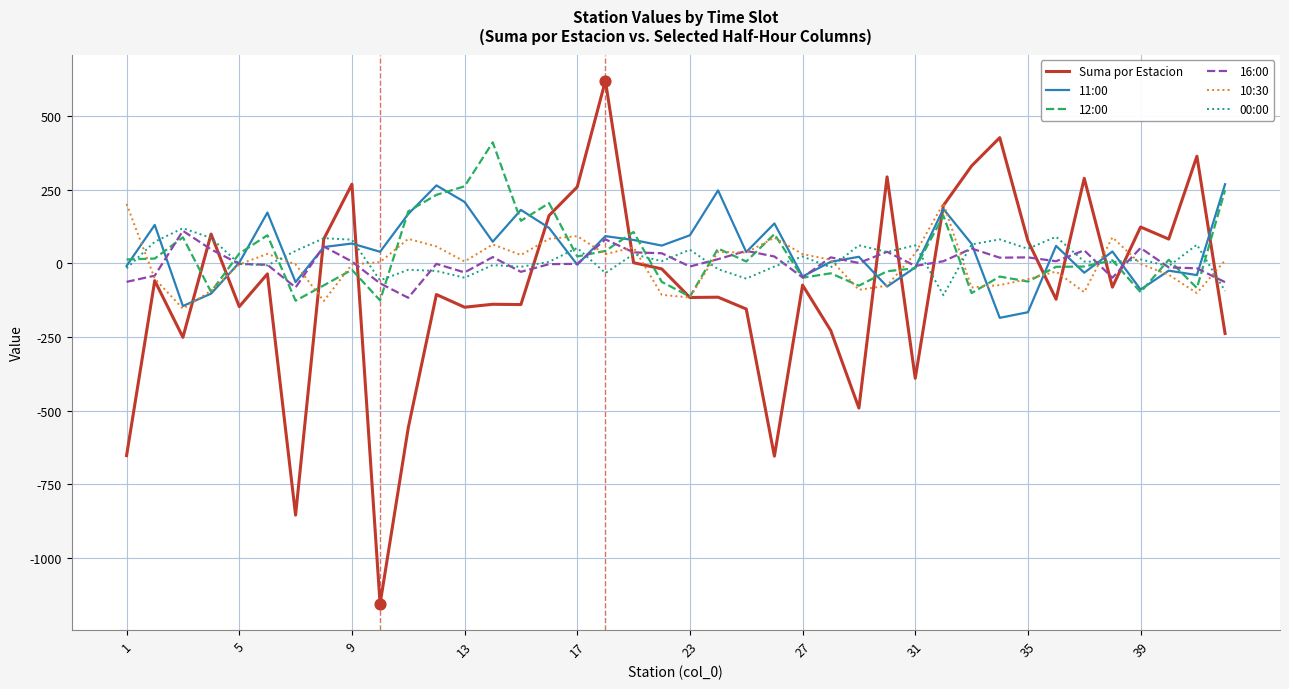

At how many categories does at least one series exceed 543?

1